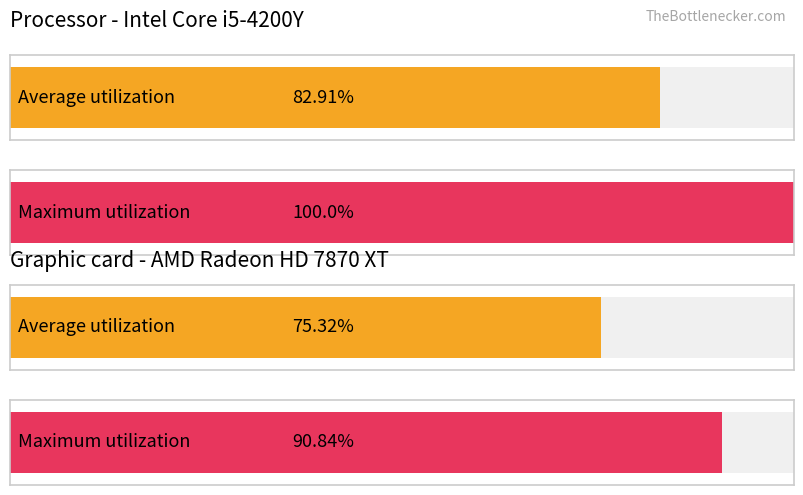

What position from the right is 2?

2